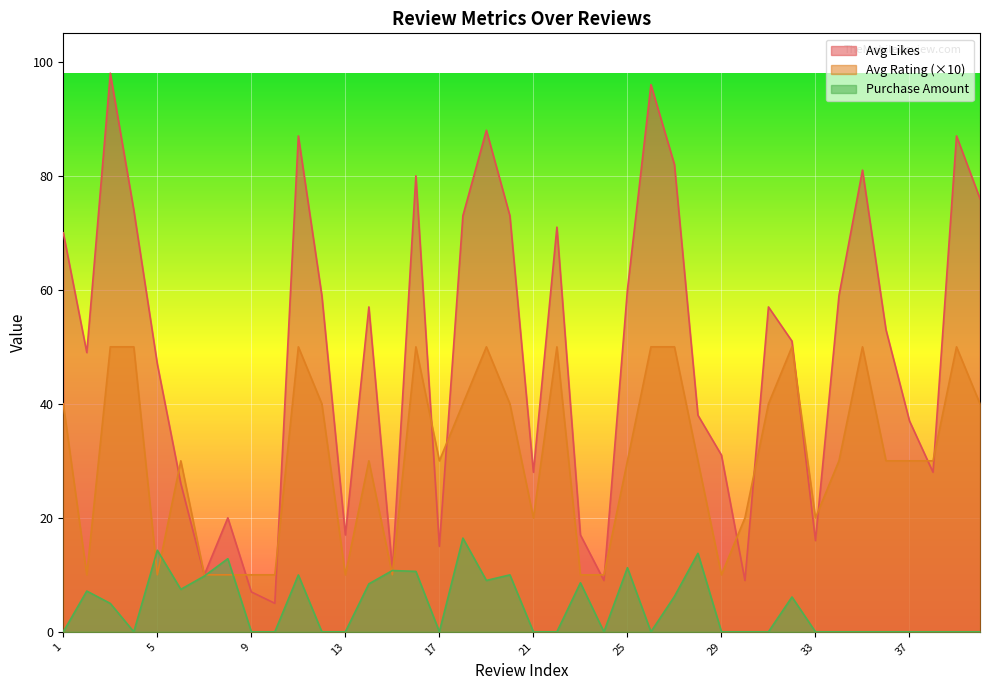

True or false: Avg Rating and Avg Likes cross at least once.

True